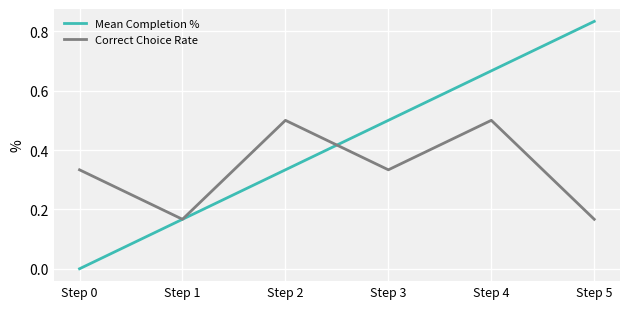

The value of Correct Choice Rate at Step 4 is 0.5. True or false?

True